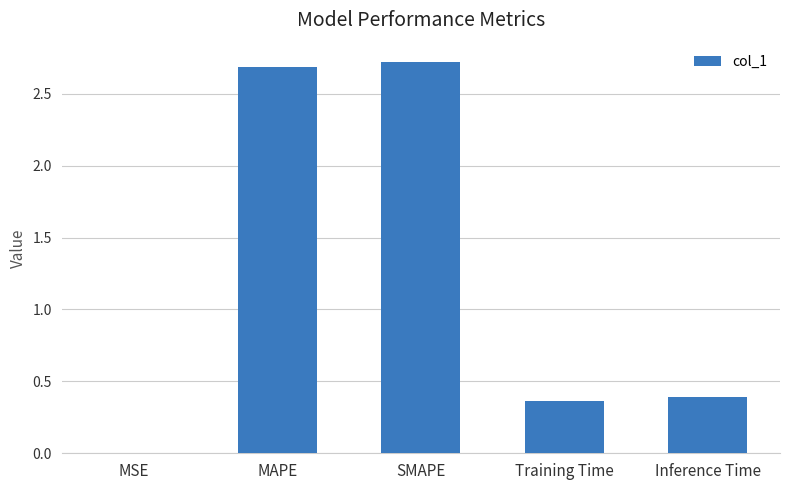

What is the change in value from SMAPE to Training Time?

-2.4